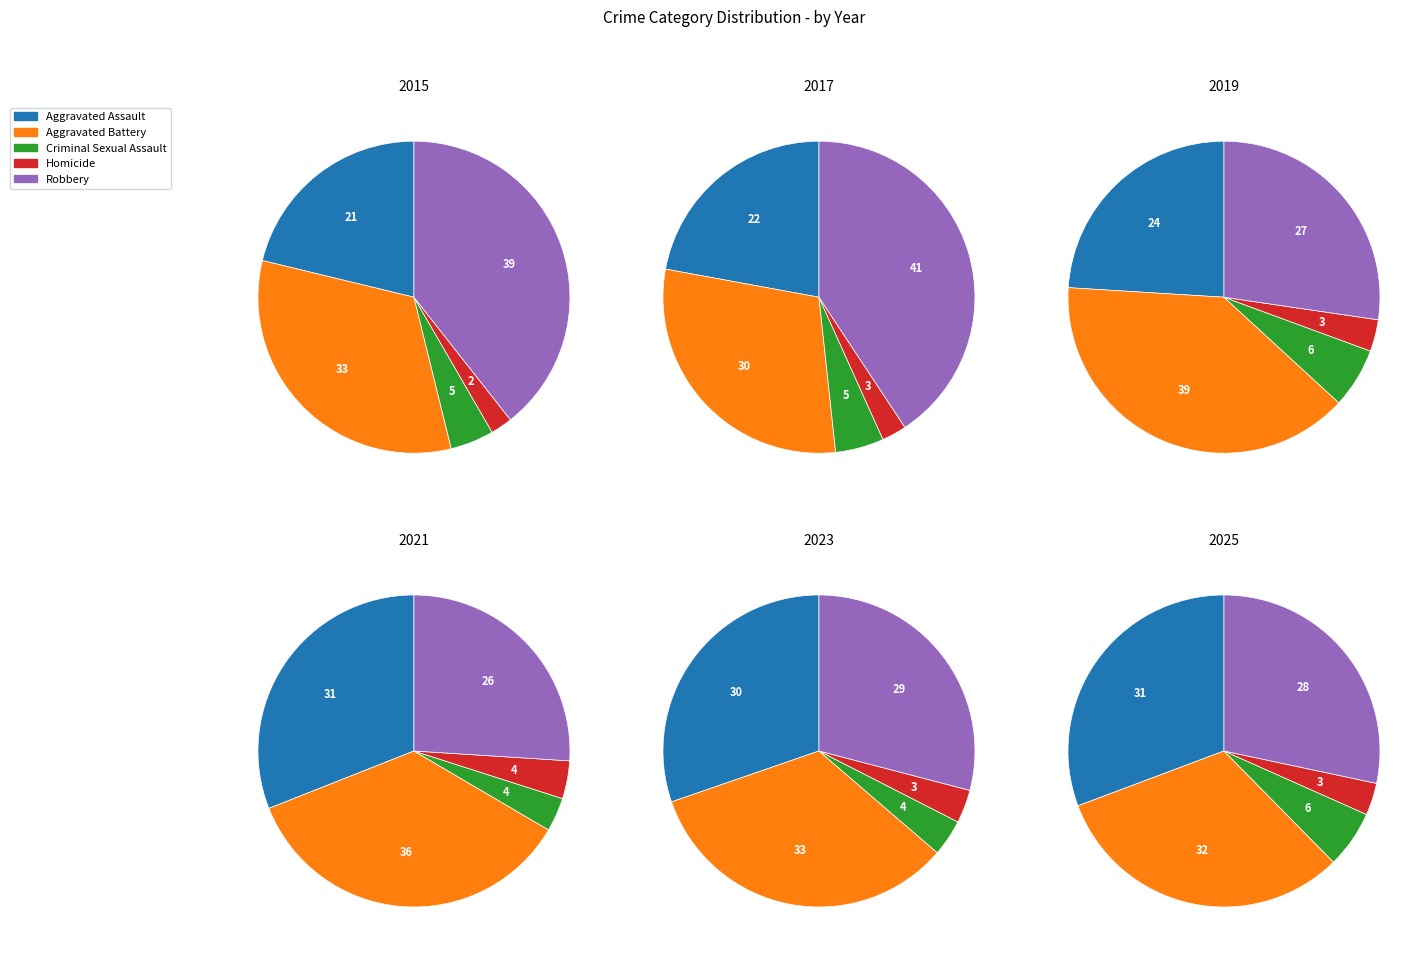

Which series changed the most between 6 and 10?

Aggravated Battery